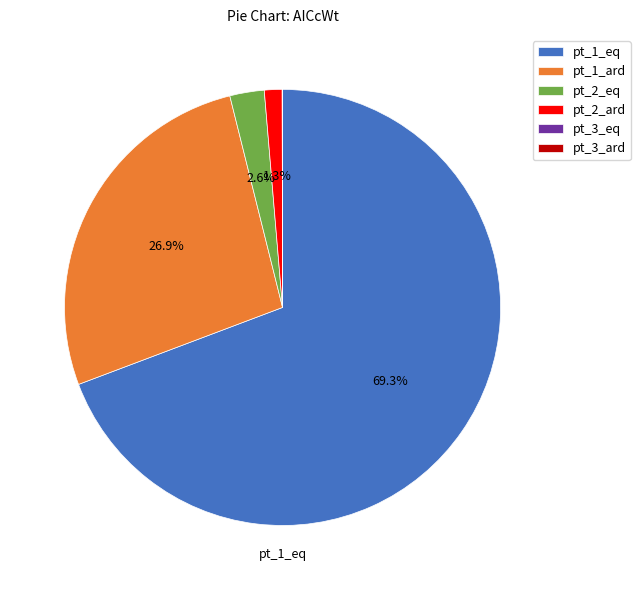

To the nearest percent, what percentage of the pie is pt_1_eq?

69%